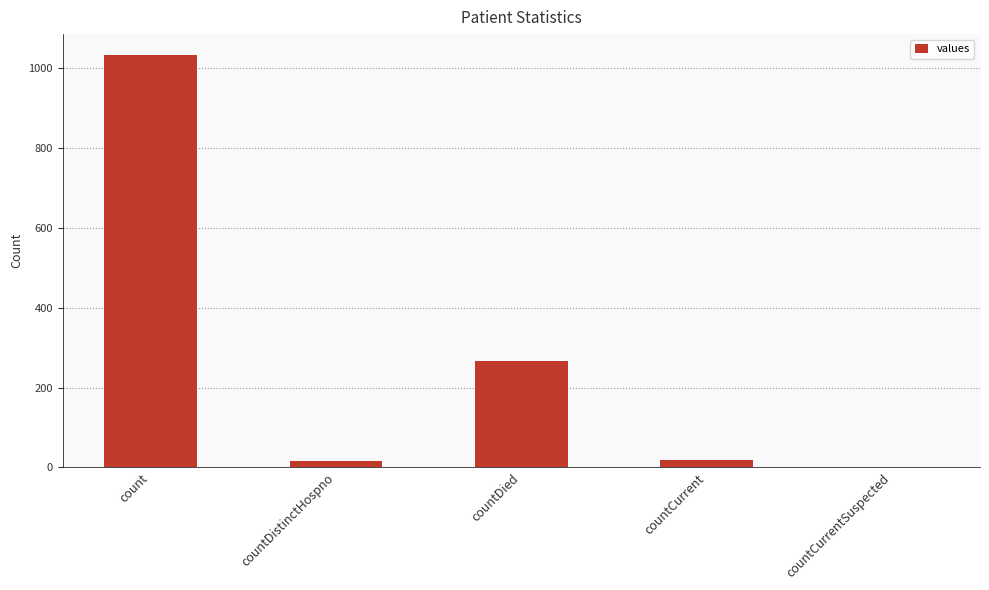

Are the bars horizontal?

No